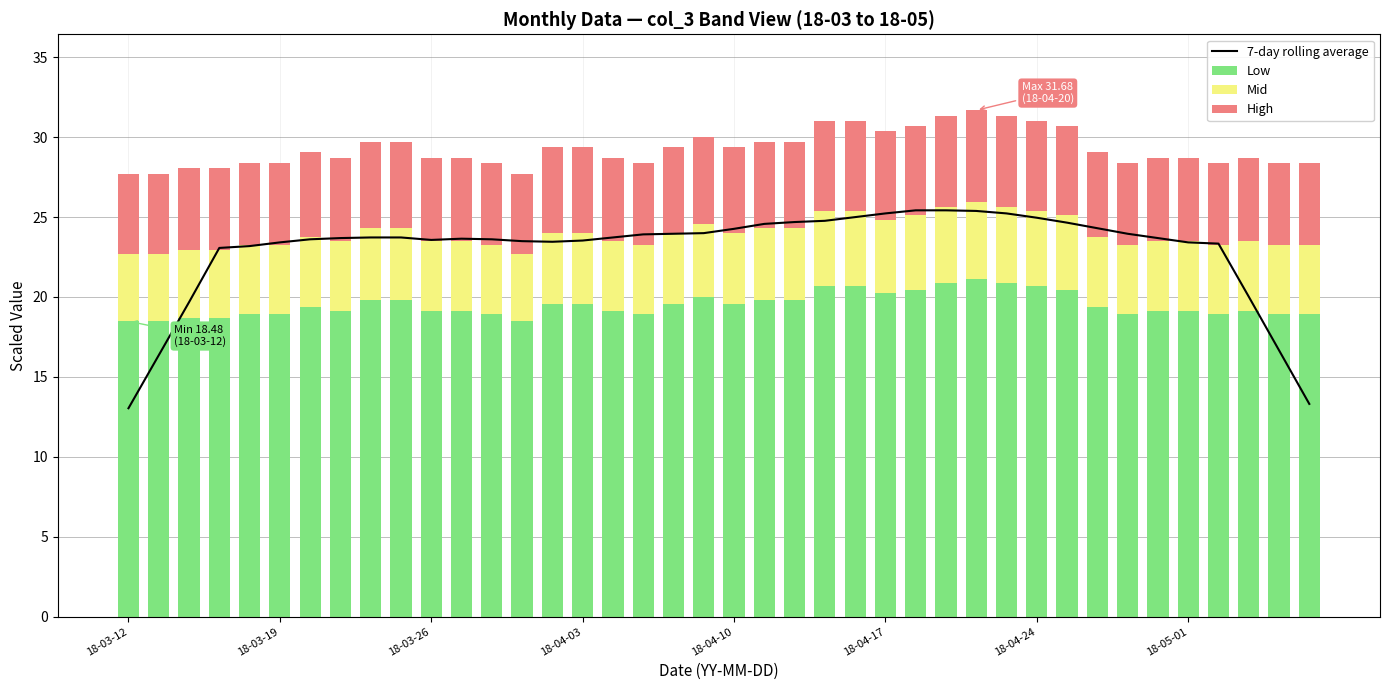

True or false: Low has a value of 19.1 at 18-05-01.

True